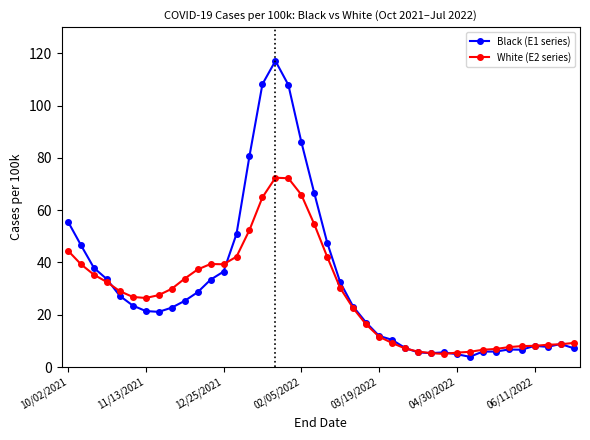

What is the greatest value displayed?

117.1